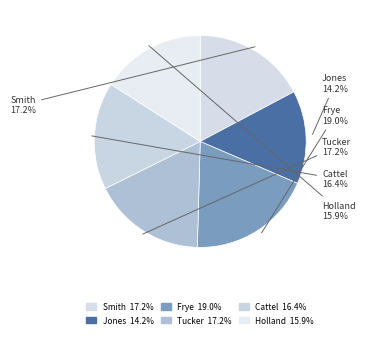

Between Frye and Jones, which is larger?

Frye